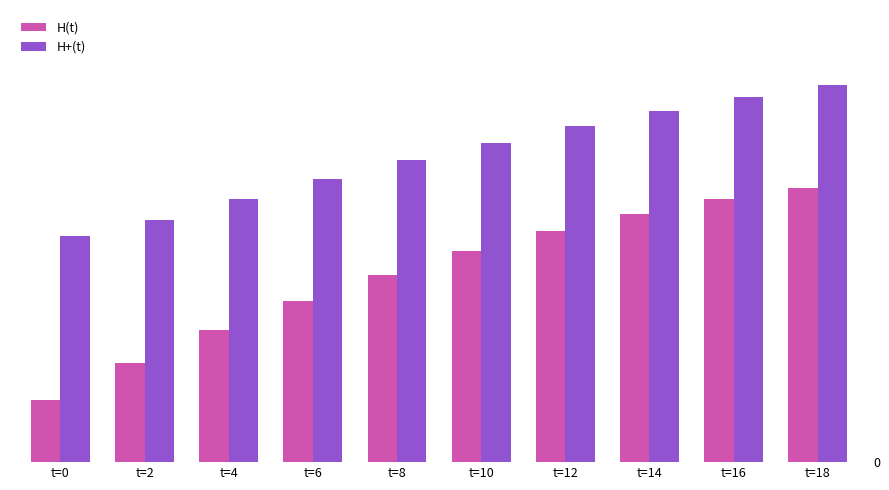

At which category does the chart reach its peak across all series?

t=18